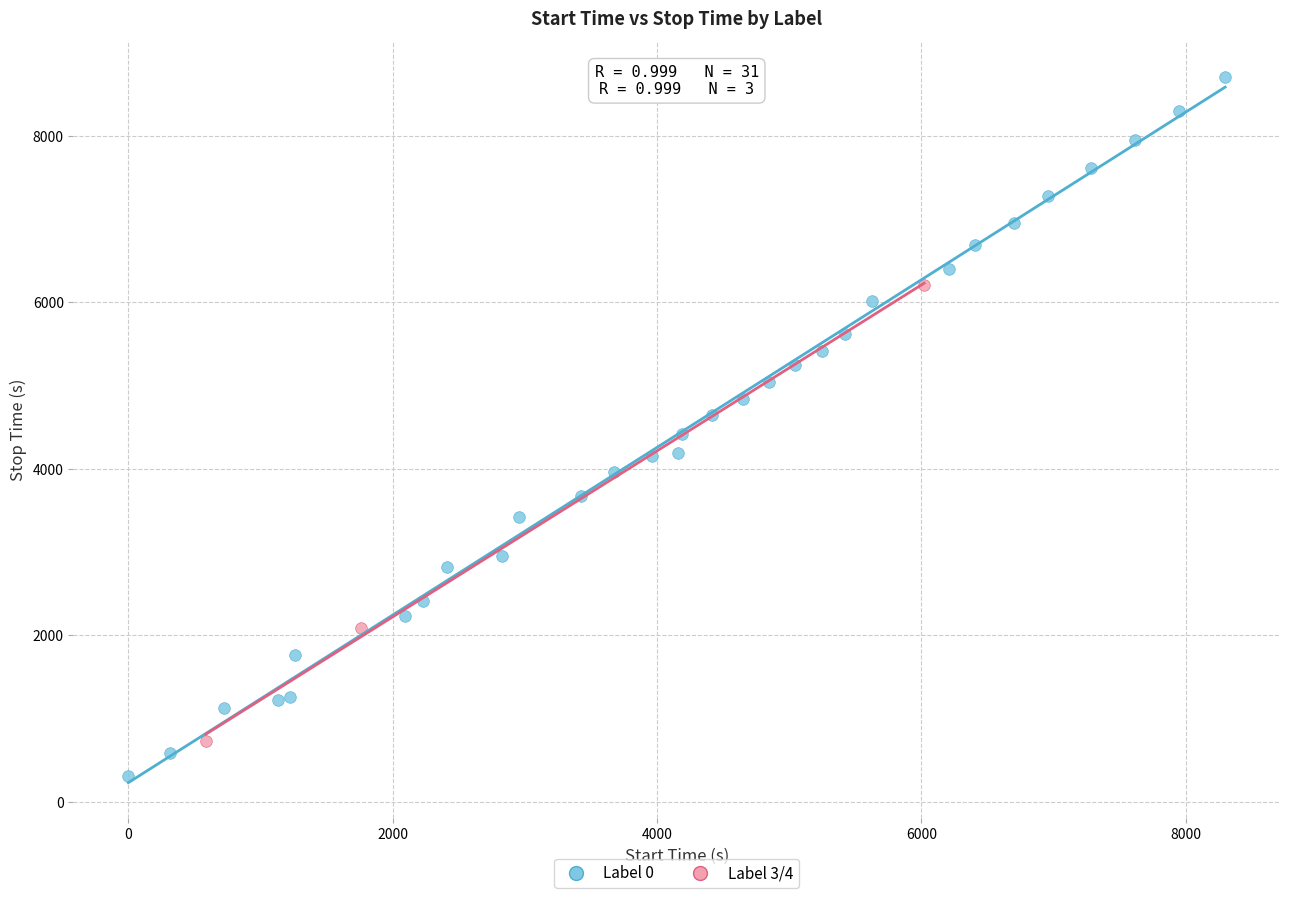

What are all the series names shown in the legend?

Label 0, Label 3/4